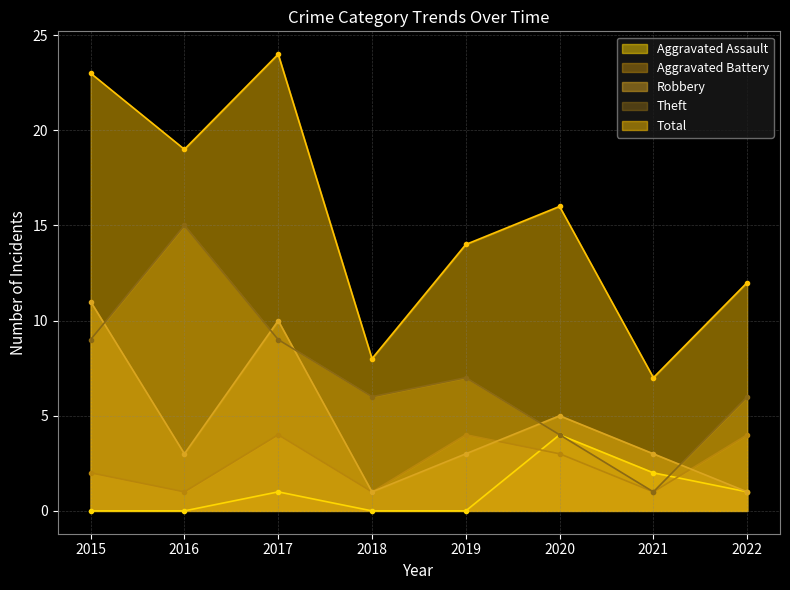

Reading right to left, extract all data points from this chart.

Aggravated Assault: 2022=1	2021=2	2020=4	2019=0	2018=0	2017=1	2016=0	2015=0
Aggravated Battery: 2022=4	2021=1	2020=3	2019=4	2018=1	2017=4	2016=1	2015=2
Robbery: 2022=1	2021=3	2020=5	2019=3	2018=1	2017=10	2016=3	2015=11
Theft: 2022=6	2021=1	2020=4	2019=7	2018=6	2017=9	2016=15	2015=9
Total: 2022=12	2021=7	2020=16	2019=14	2018=8	2017=24	2016=19	2015=23